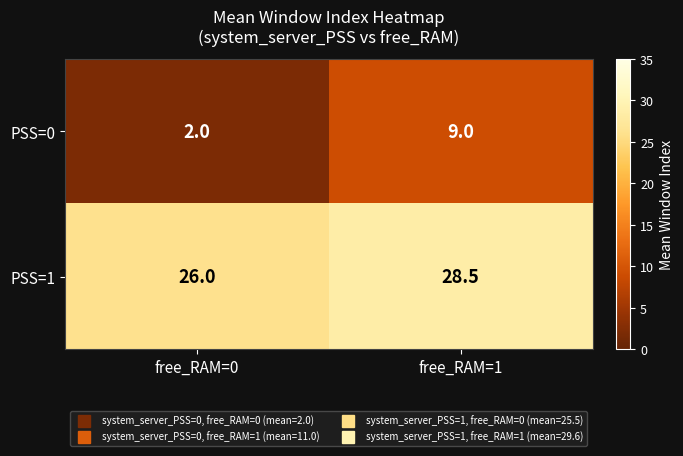

What is the approximate value of PSS=1 at free_RAM=0?

26.0